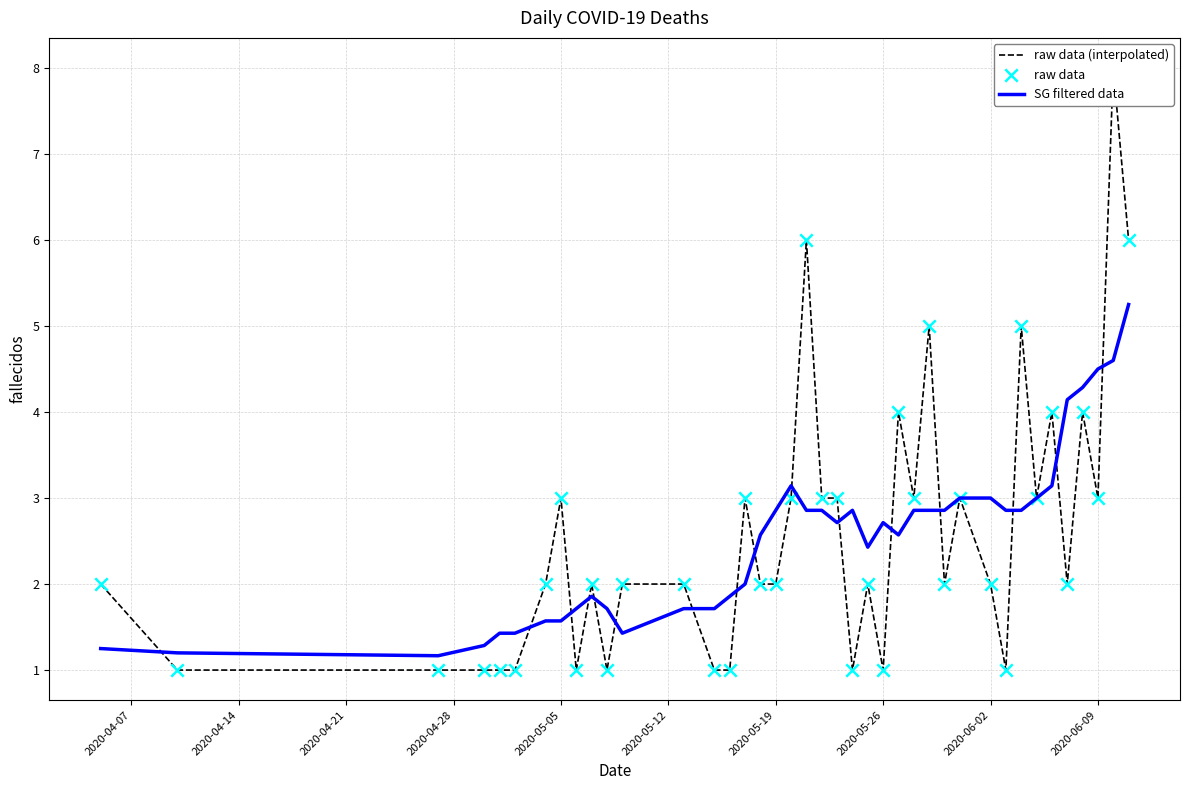

Which series has the largest Y range (max minus min)?

raw data (interpolated)